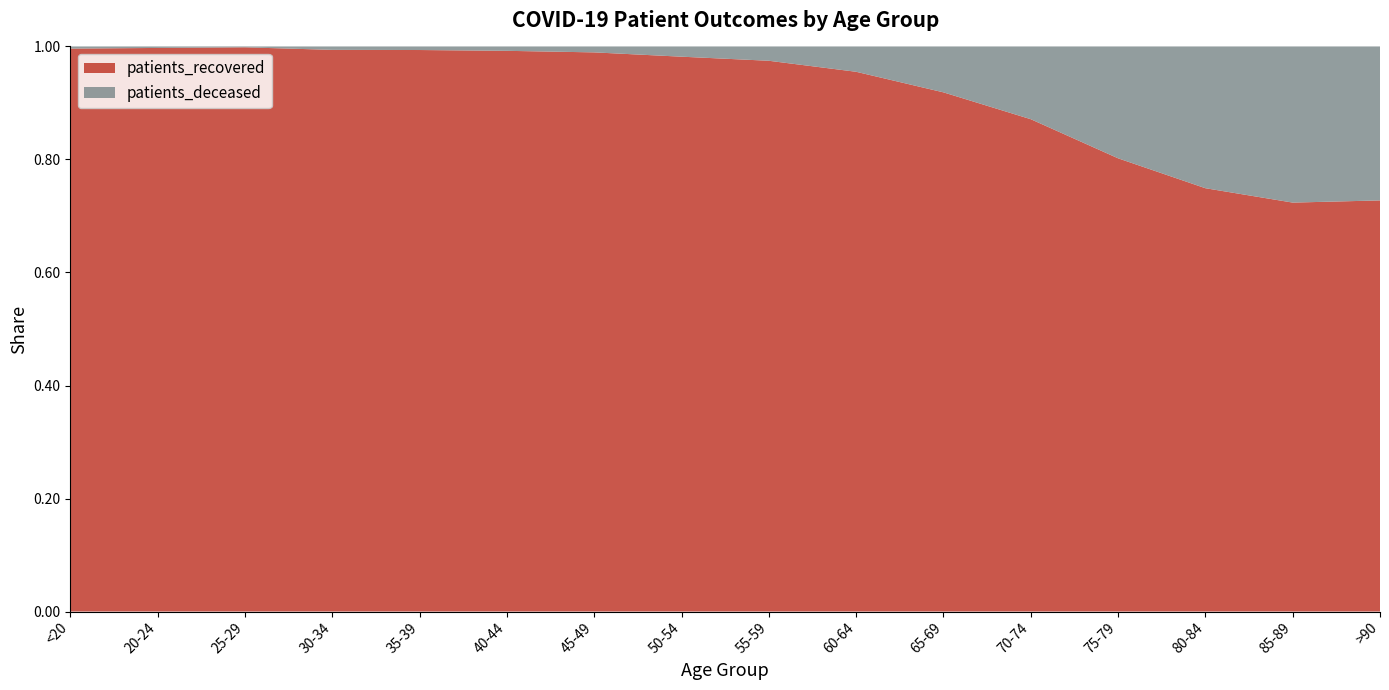

Reading left to right, what are all the values shown in this chart?

patients_recovered: <20=4155	20-24=1126	25-29=1924	30-34=2627	35-39=2670	40-44=2941	45-49=4237	50-54=6501	55-59=7997	60-64=8626	65-69=9046	70-74=10888	75-79=10944	80-84=9317	85-89=6301	>90=3012
patients_deceased: <20=16	20-24=3	25-29=3	30-34=16	35-39=17	40-44=23	45-49=45	50-54=120	55-59=208	60-64=405	65-69=800	70-74=1609	75-79=2701	80-84=3120	85-89=2406	>90=1128